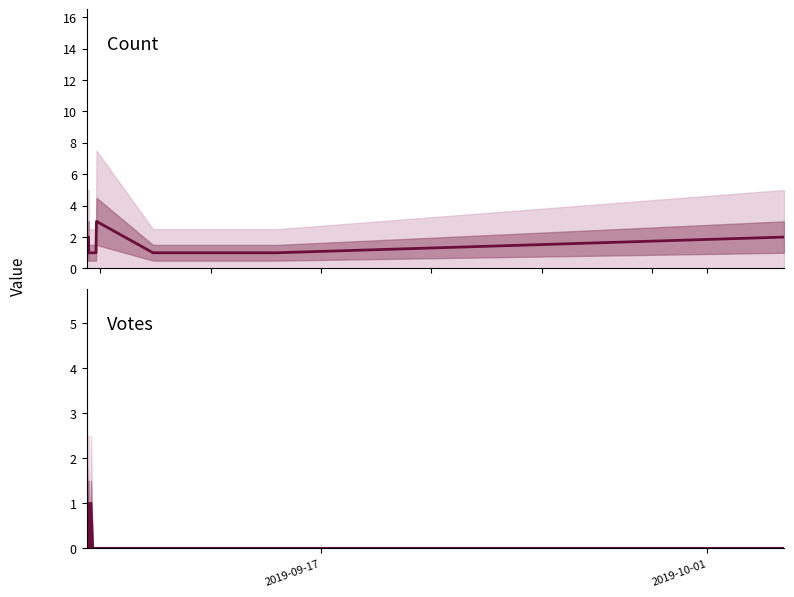

True or false: Count and Votes cross at least once.

True